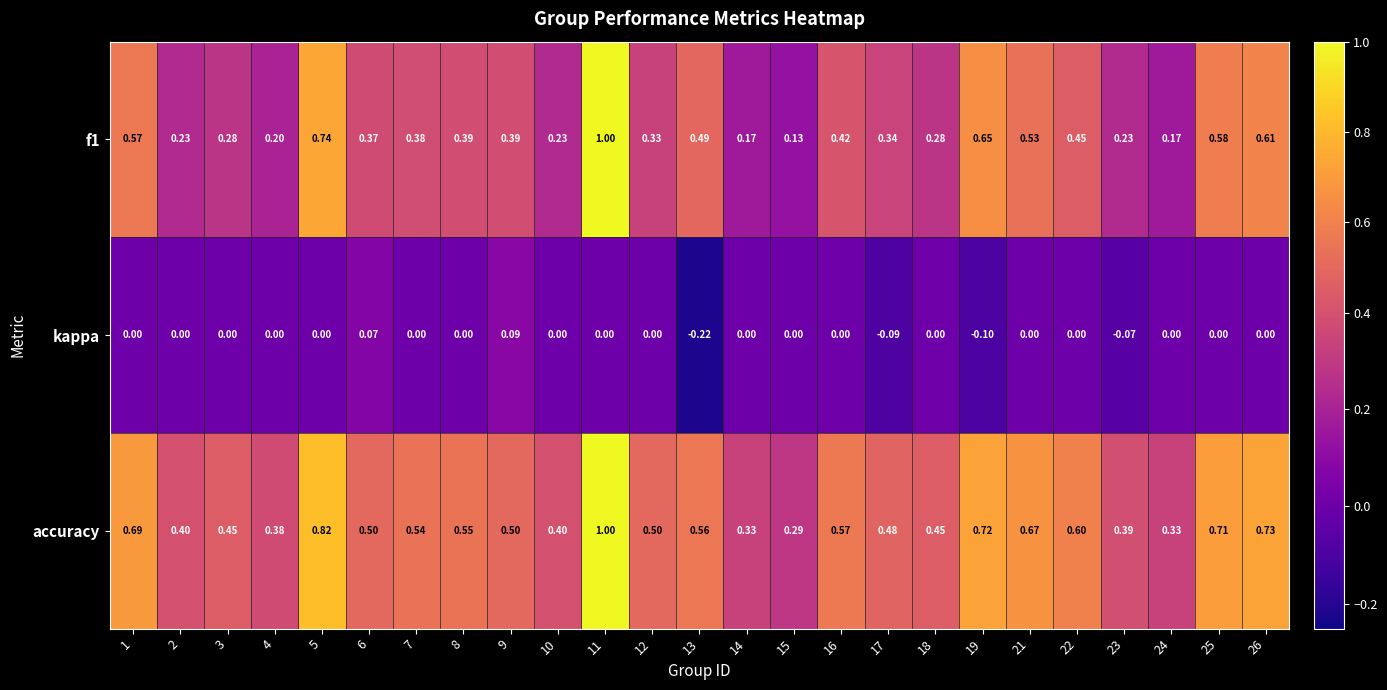

Which series has the largest total across all categories?

accuracy